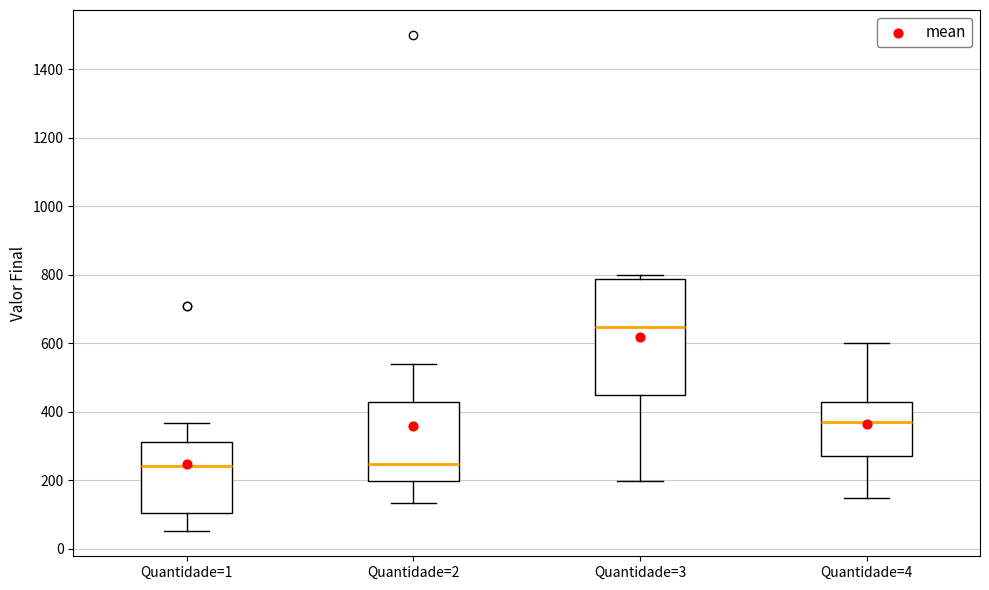

Where does the median line of the box for Quantidade=1 sit on the y-axis? The values are not printed on the chart, so give them approximately, as read against the axis.

240